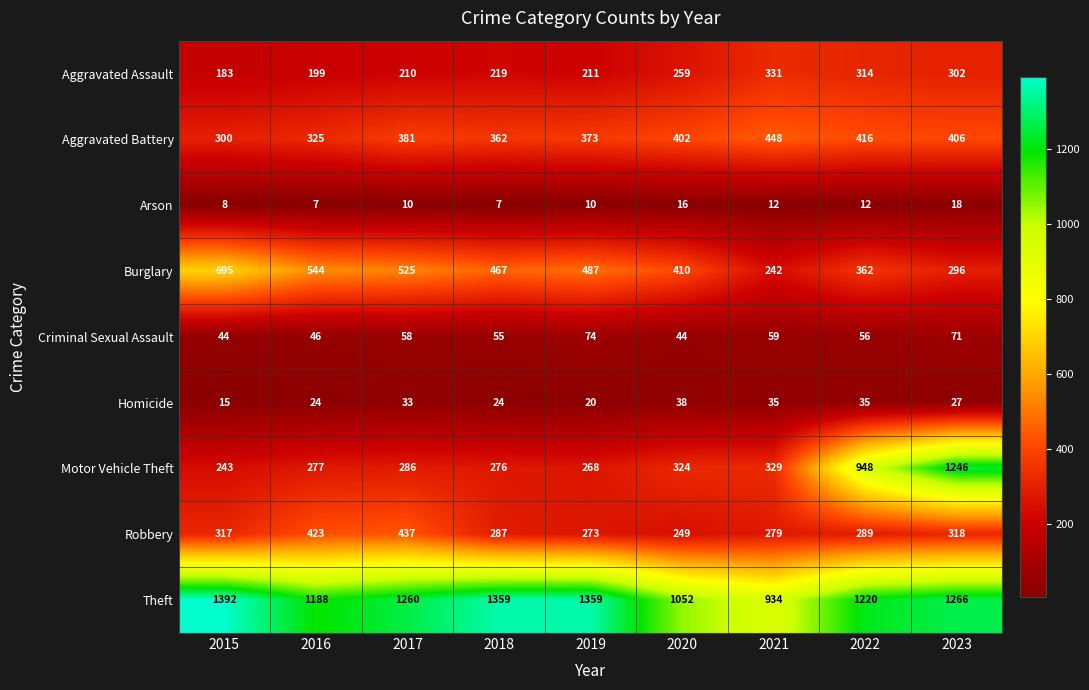

At which category is the sum across all series the highest?

2023